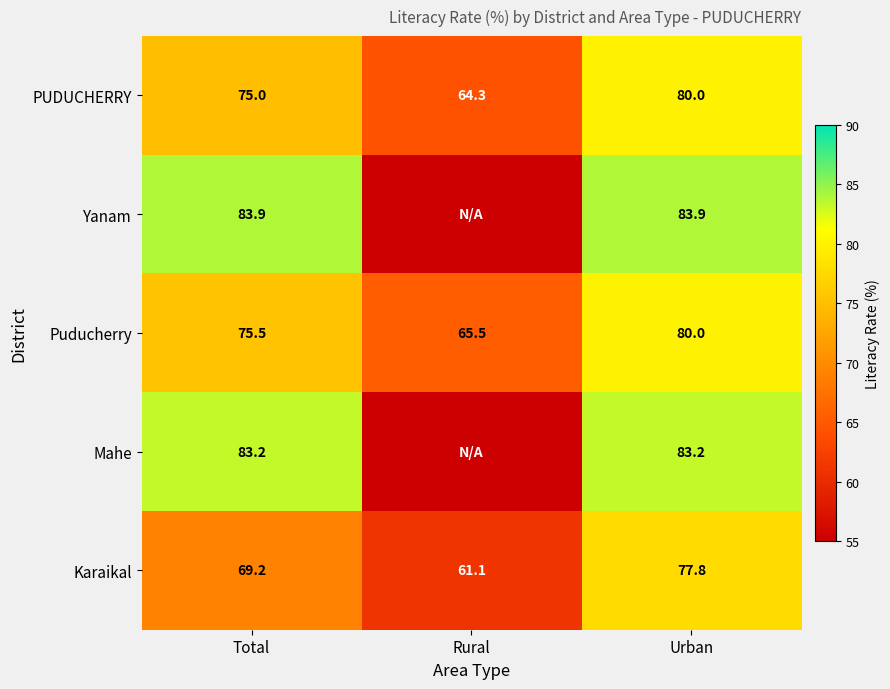

How many values in the Puducherry series exceed 75?

2